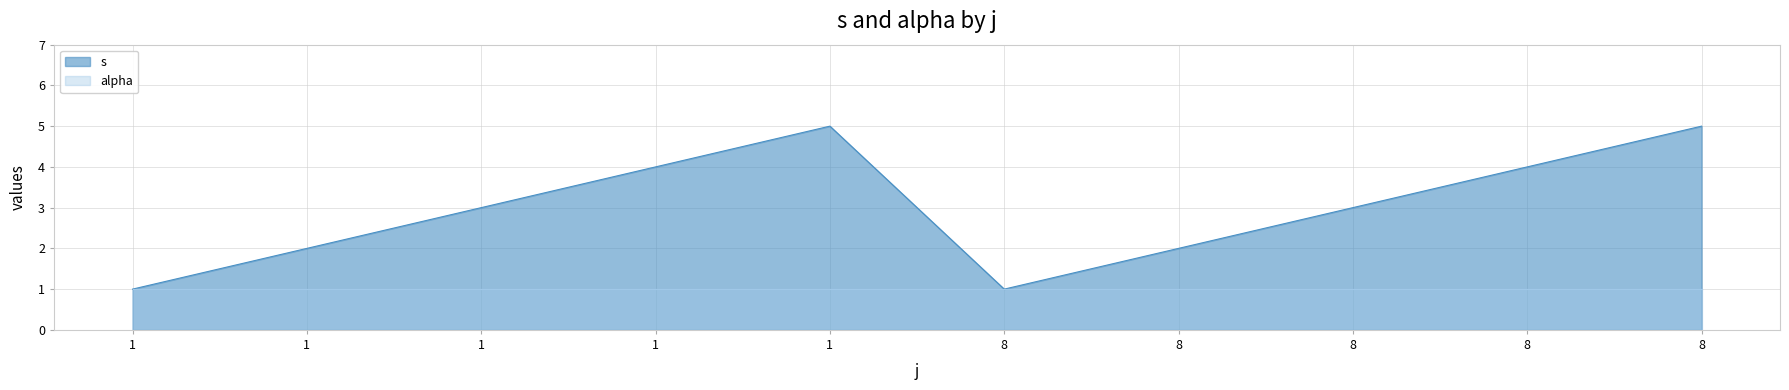

What is the change in value from 8 to 8?

+1